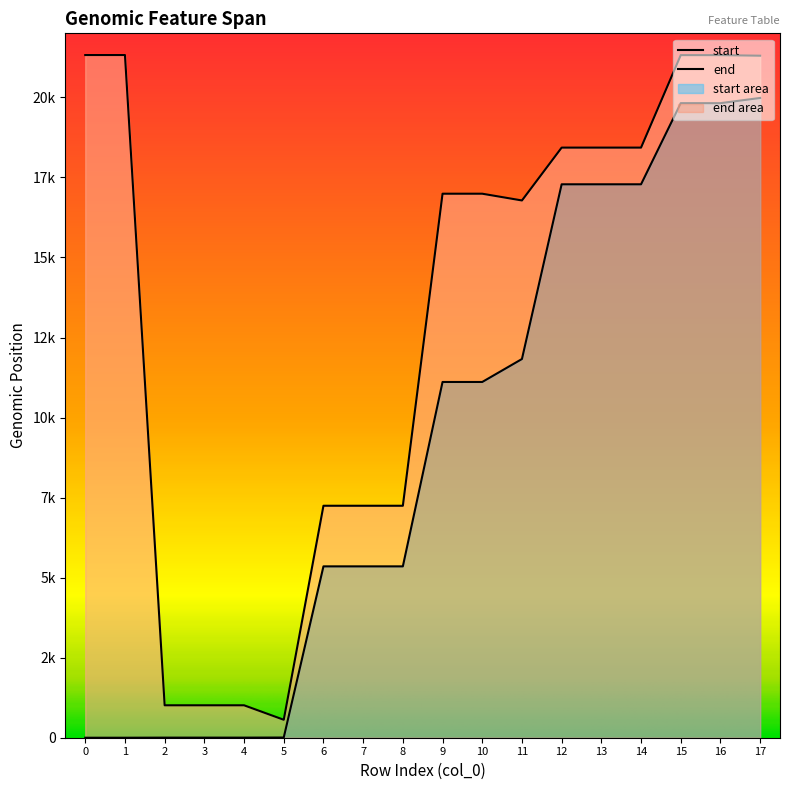

List the labels in order of start value, largest first.

17, 15, 16, 12, 13, 14, 11, 9, 10, 6, 7, 8, 5, 2, 3, 4, 0, 1